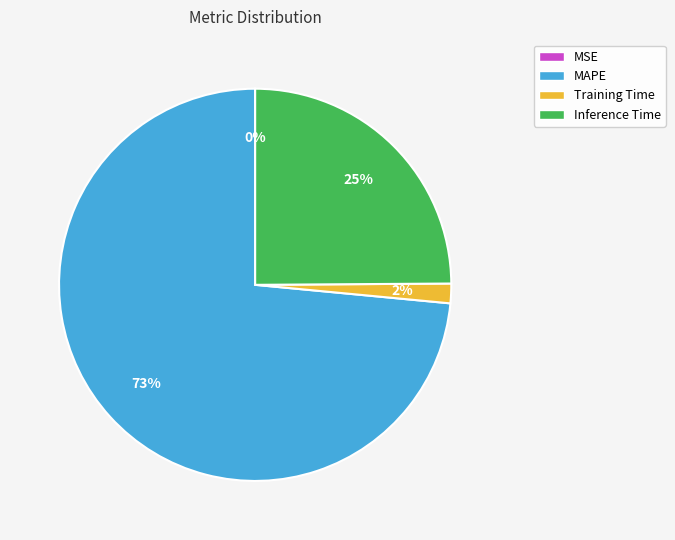

Is there a majority slice in this chart?

Yes